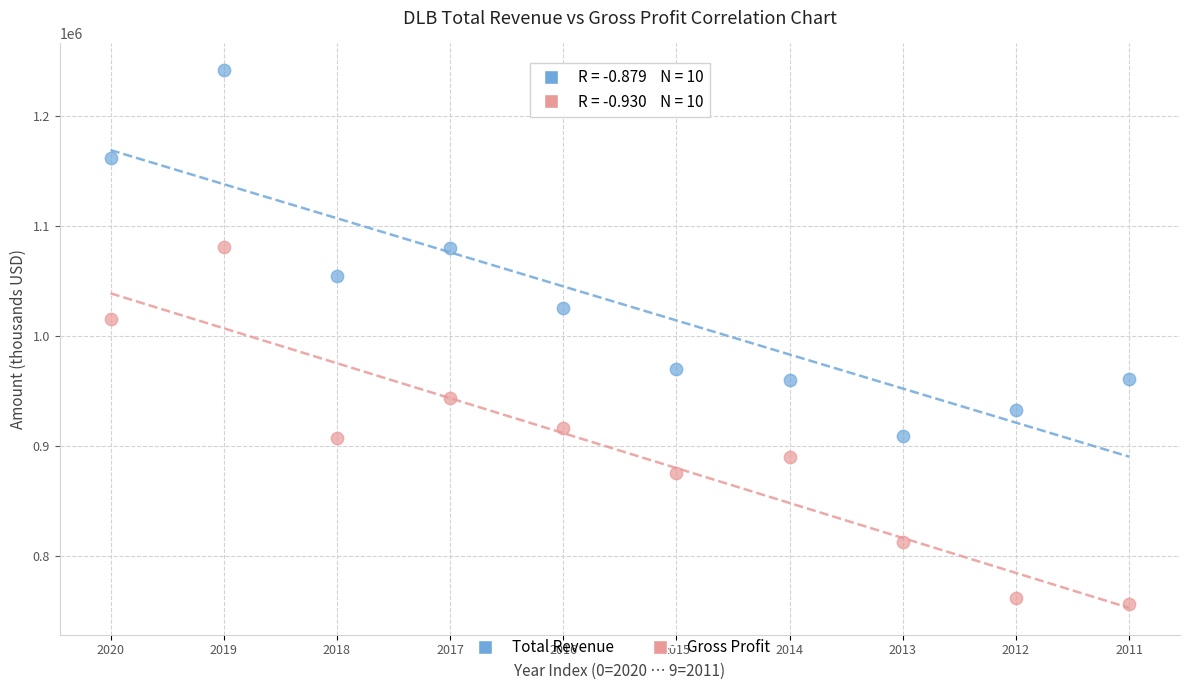

Which series has the widest spread of Y values?

Total Revenue